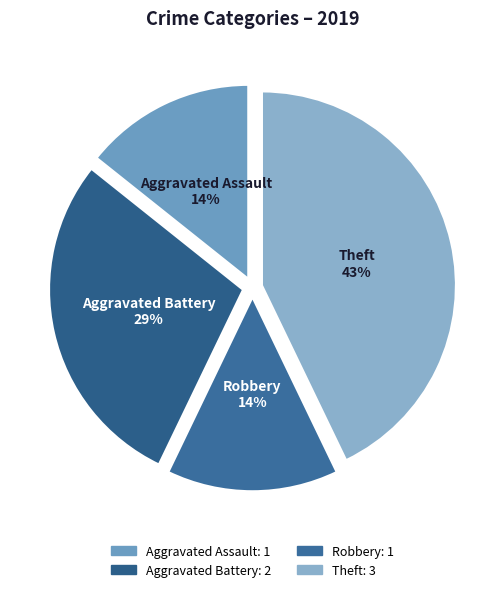

To the nearest percent, what portion does Theft represent?

43%